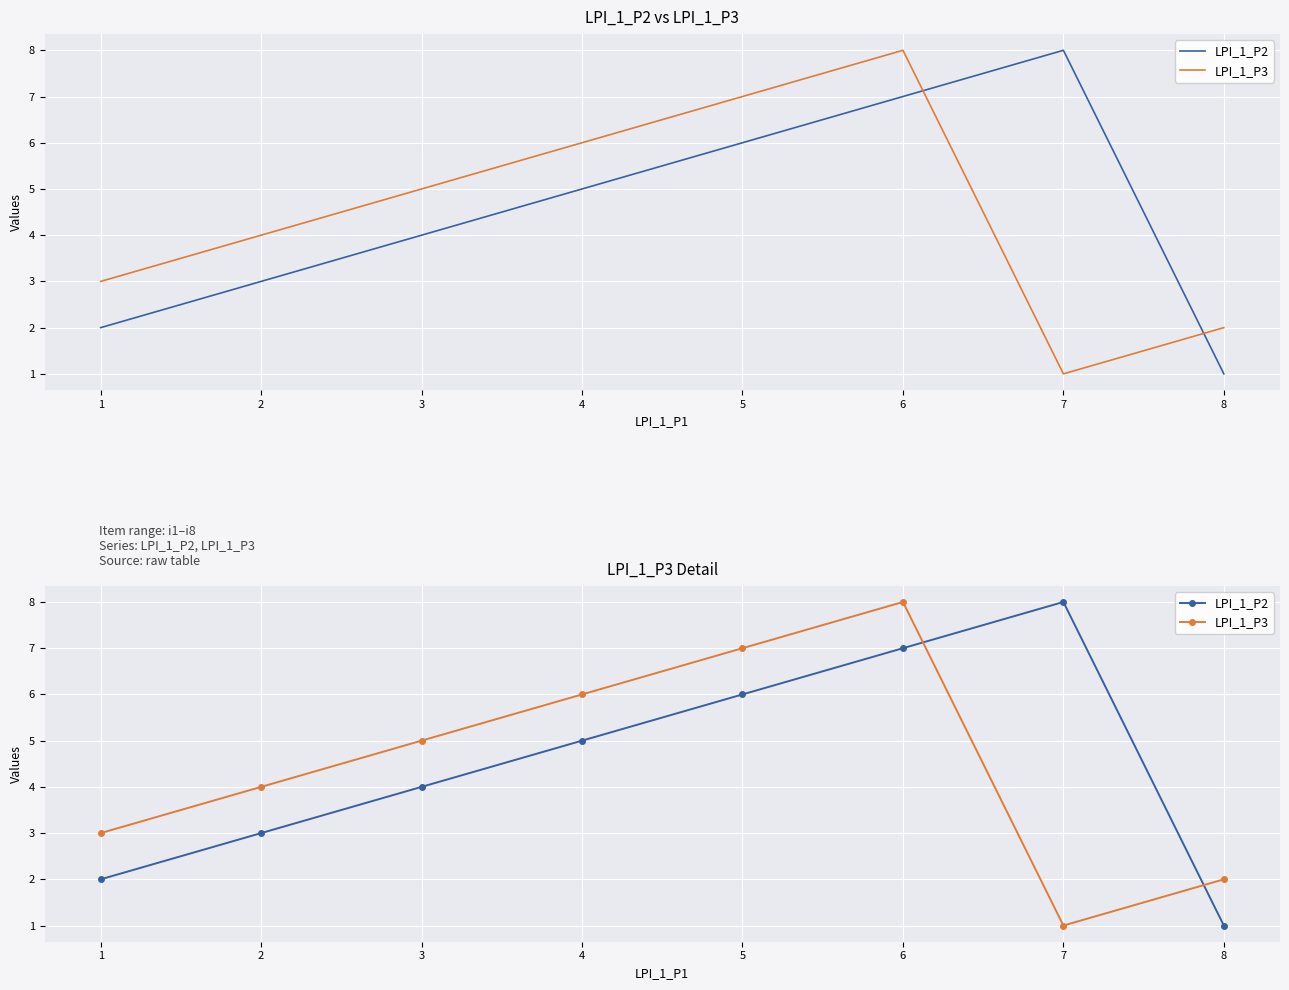

What is the difference between the highest and lowest values at 1?

1